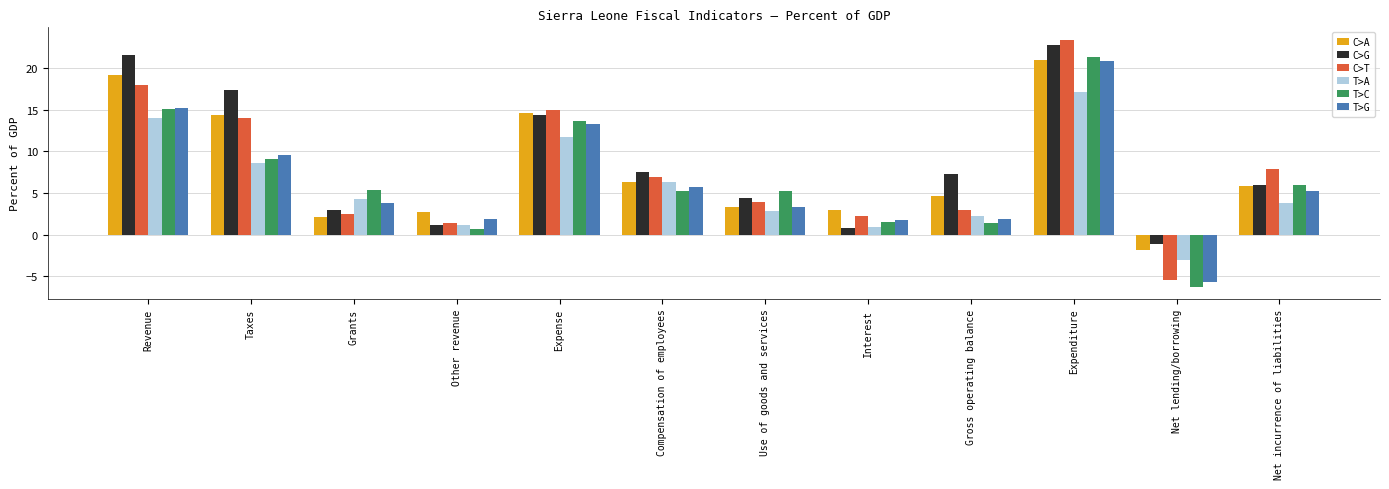

Is the value of C>G at Grants greater than the value of C>T at Expense?

No